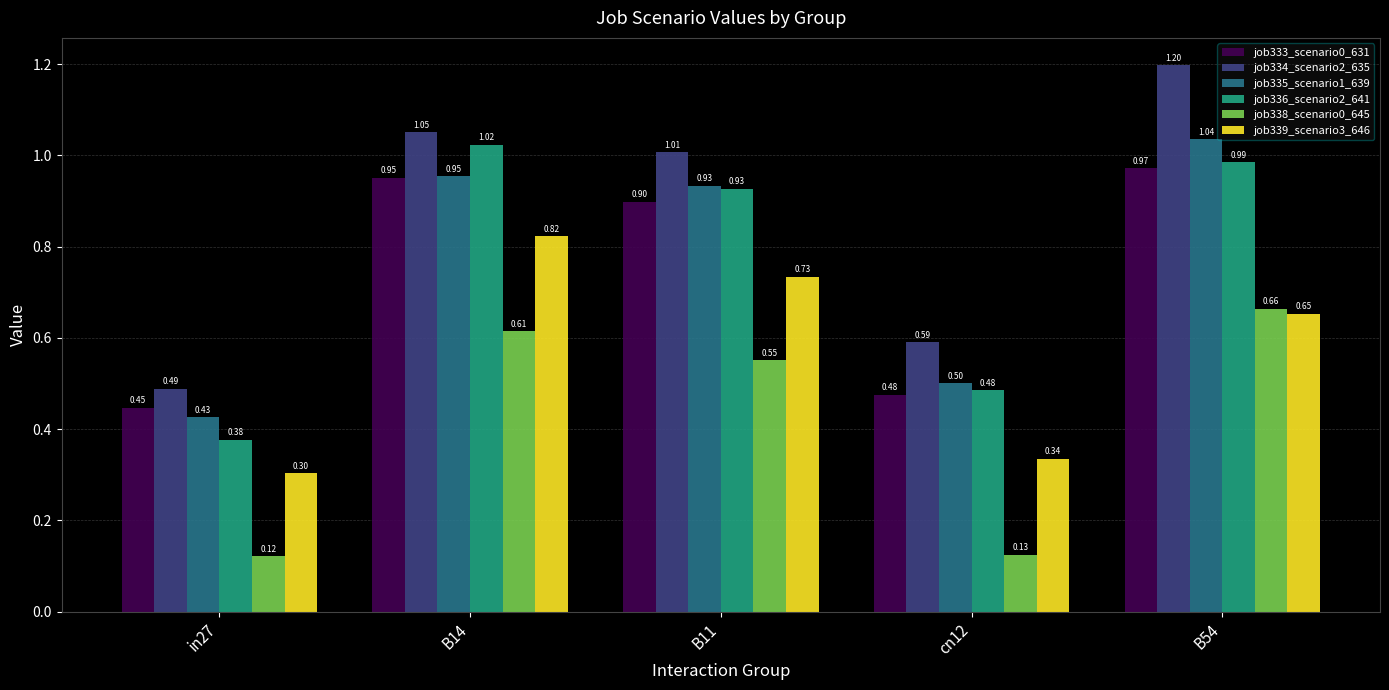

What is the lowest value of the job339_scenario3_646 series?

0.3